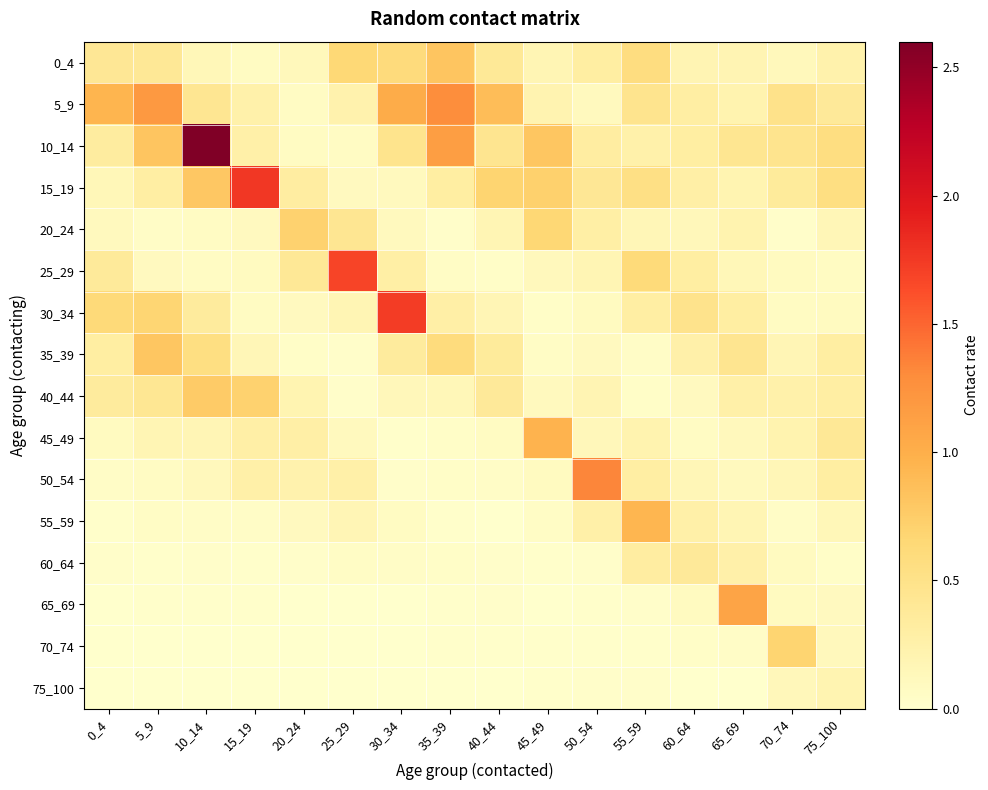

Which has a higher value, 75_100 or 30_34?

30_34